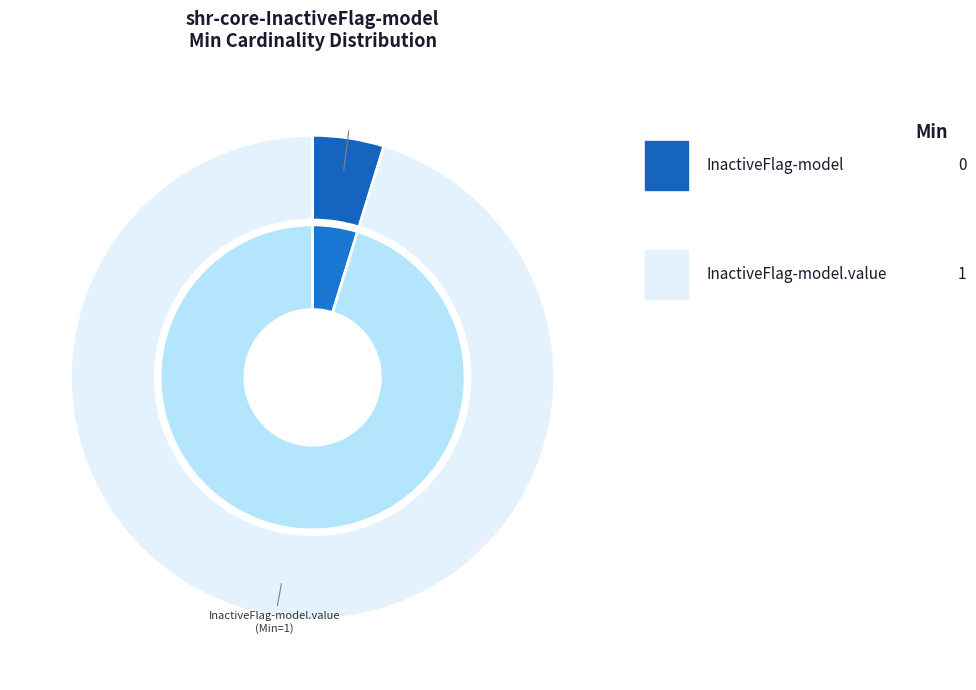

To the nearest percent, what is the average slice percentage?

50%